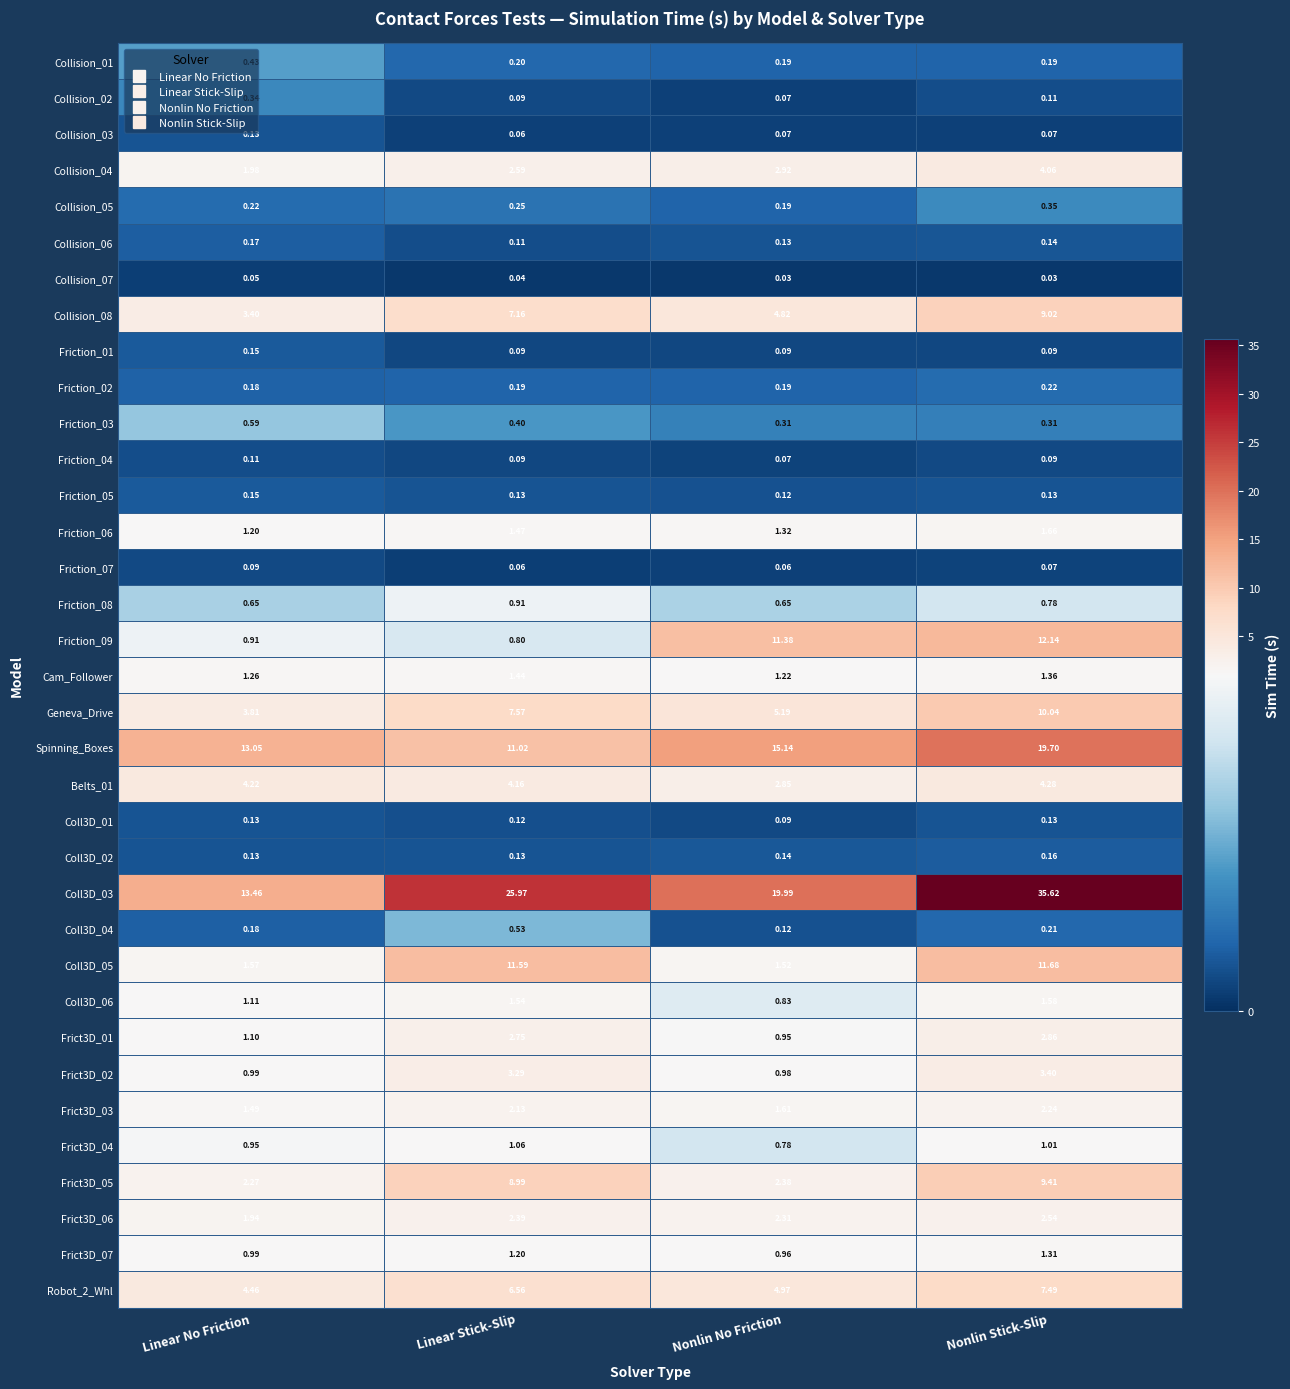

Where does the Robot_2_Whl series first go above 6?

Linear Stick-Slip